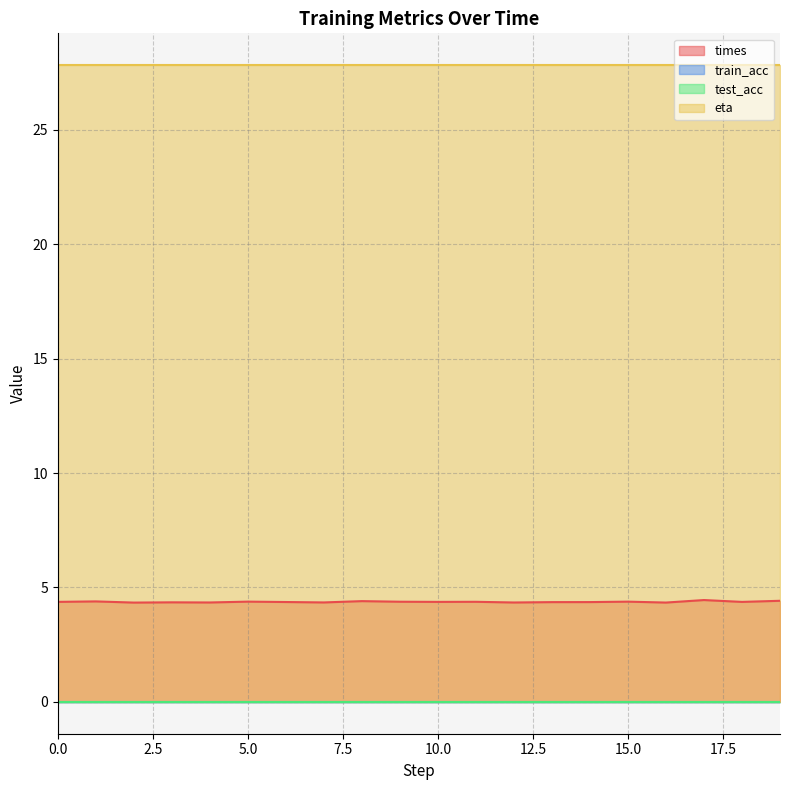

Reading right to left, extract all data points from this chart.

times: 4.4	4.4	4.5	4.3	4.4	4.4	4.4	4.3	4.4	4.4	4.4	4.4	4.3	4.4	4.4	4.3	4.4	4.3	4.4	4.4
train_acc: 0.0	0.0	0.0	0.0	0.0	0.0	0.0	0.0	0.0	0.0	0.0	0.0	0.0	0.0	0.0	0.0	0.0	0.0	0.0	0.0
test_acc: 0.0	0.0	0.0	0.0	0.0	0.0	0.0	0.0	0.0	0.0	0.0	0.0	0.0	0.0	0.0	0.0	0.0	0.0	0.0	0.0
eta: 27.8	27.8	27.8	27.8	27.8	27.8	27.8	27.8	27.8	27.8	27.8	27.8	27.8	27.8	27.8	27.8	27.8	27.8	27.8	27.8